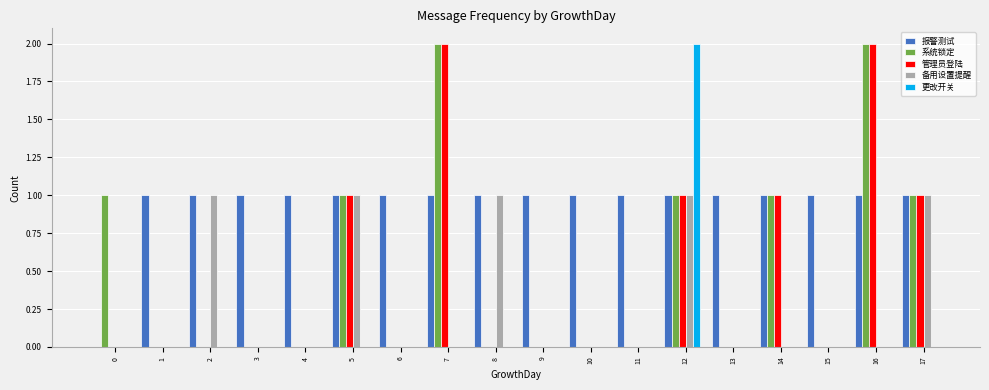

What is the difference between the 备用设置提醒 values at 7 and 2?

1